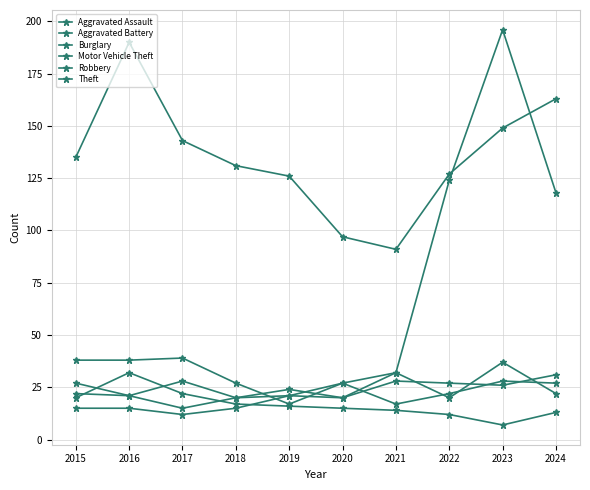

List the labels in order of Aggravated Battery value, smallest first.

2017, 2018, 2020, 2016, 2019, 2015, 2023, 2022, 2021, 2024